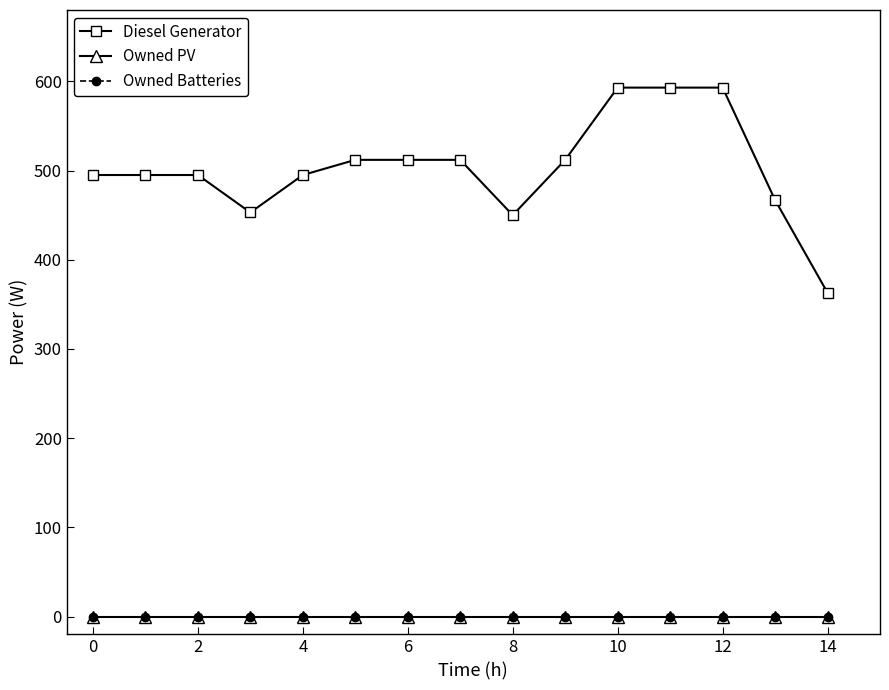

At which category is the sum across all series the highest?

10